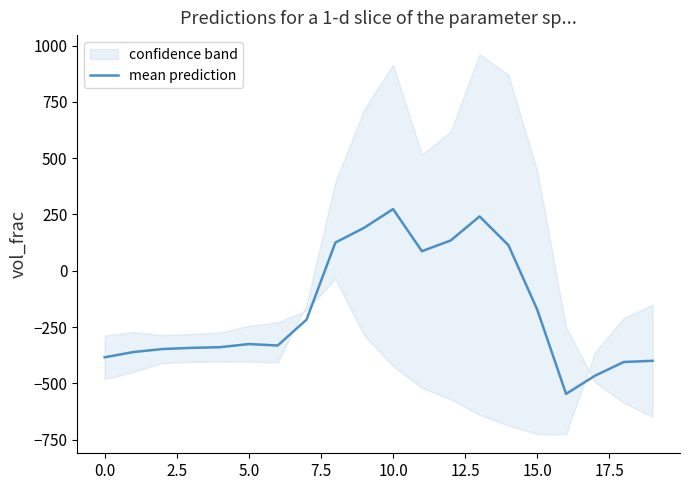

How many values are above zero?

7